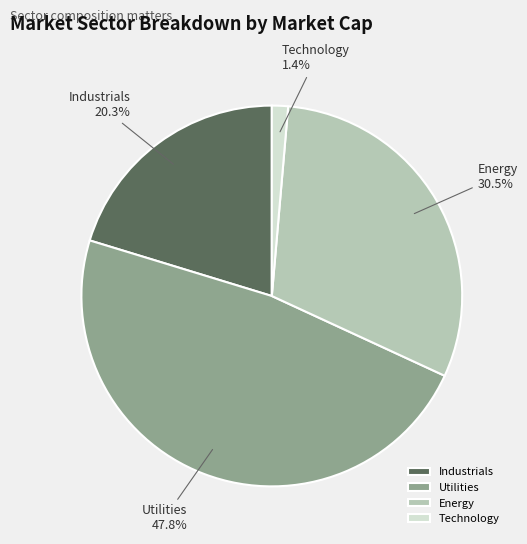

Is it true that Technology is 99% of the pie?

False